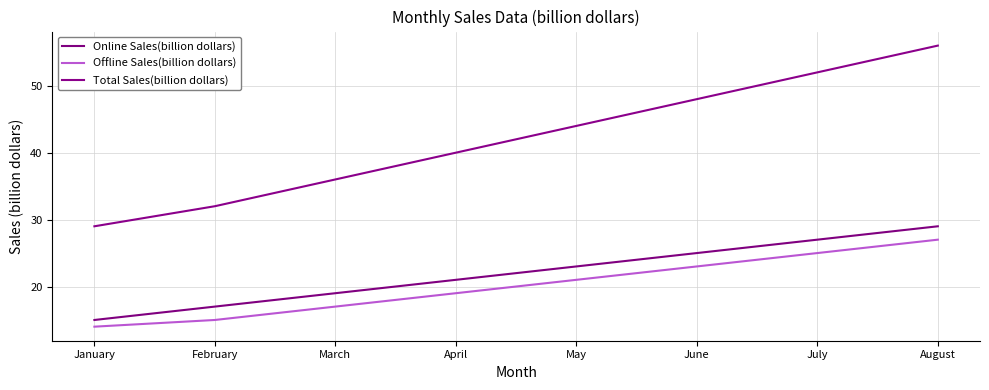

Rank the series by their maximum value, from lowest to highest.

Offline Sales(billion dollars), Online Sales(billion dollars), Total Sales(billion dollars)